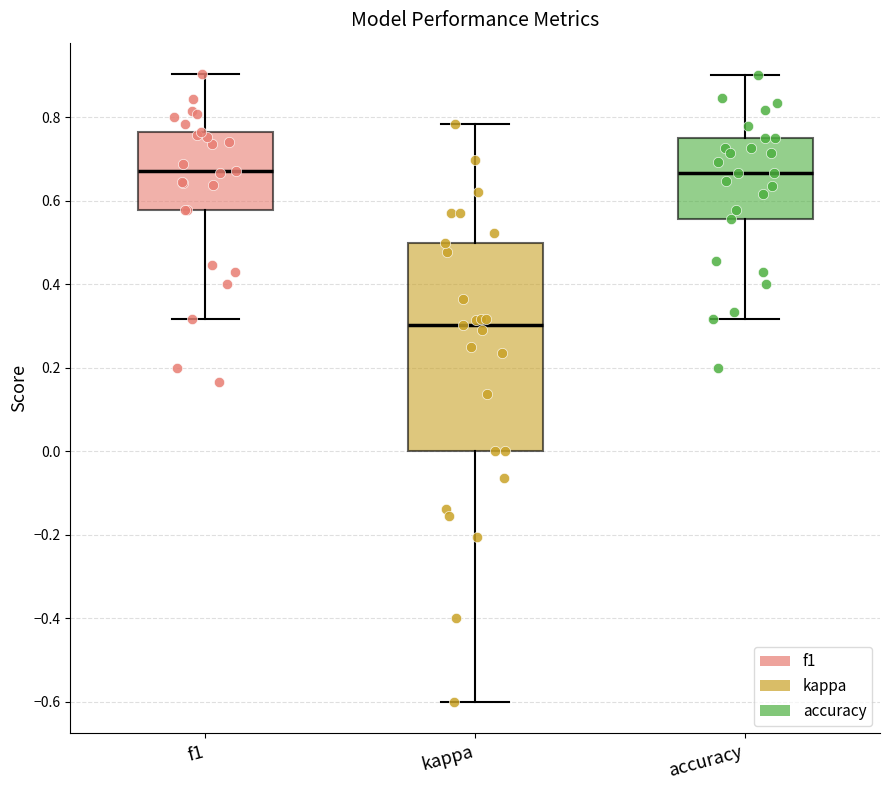

Where is the lower edge of the box for f1 on the y-axis? The values are not printed on the chart, so give them approximately, as read against the axis.

0.58